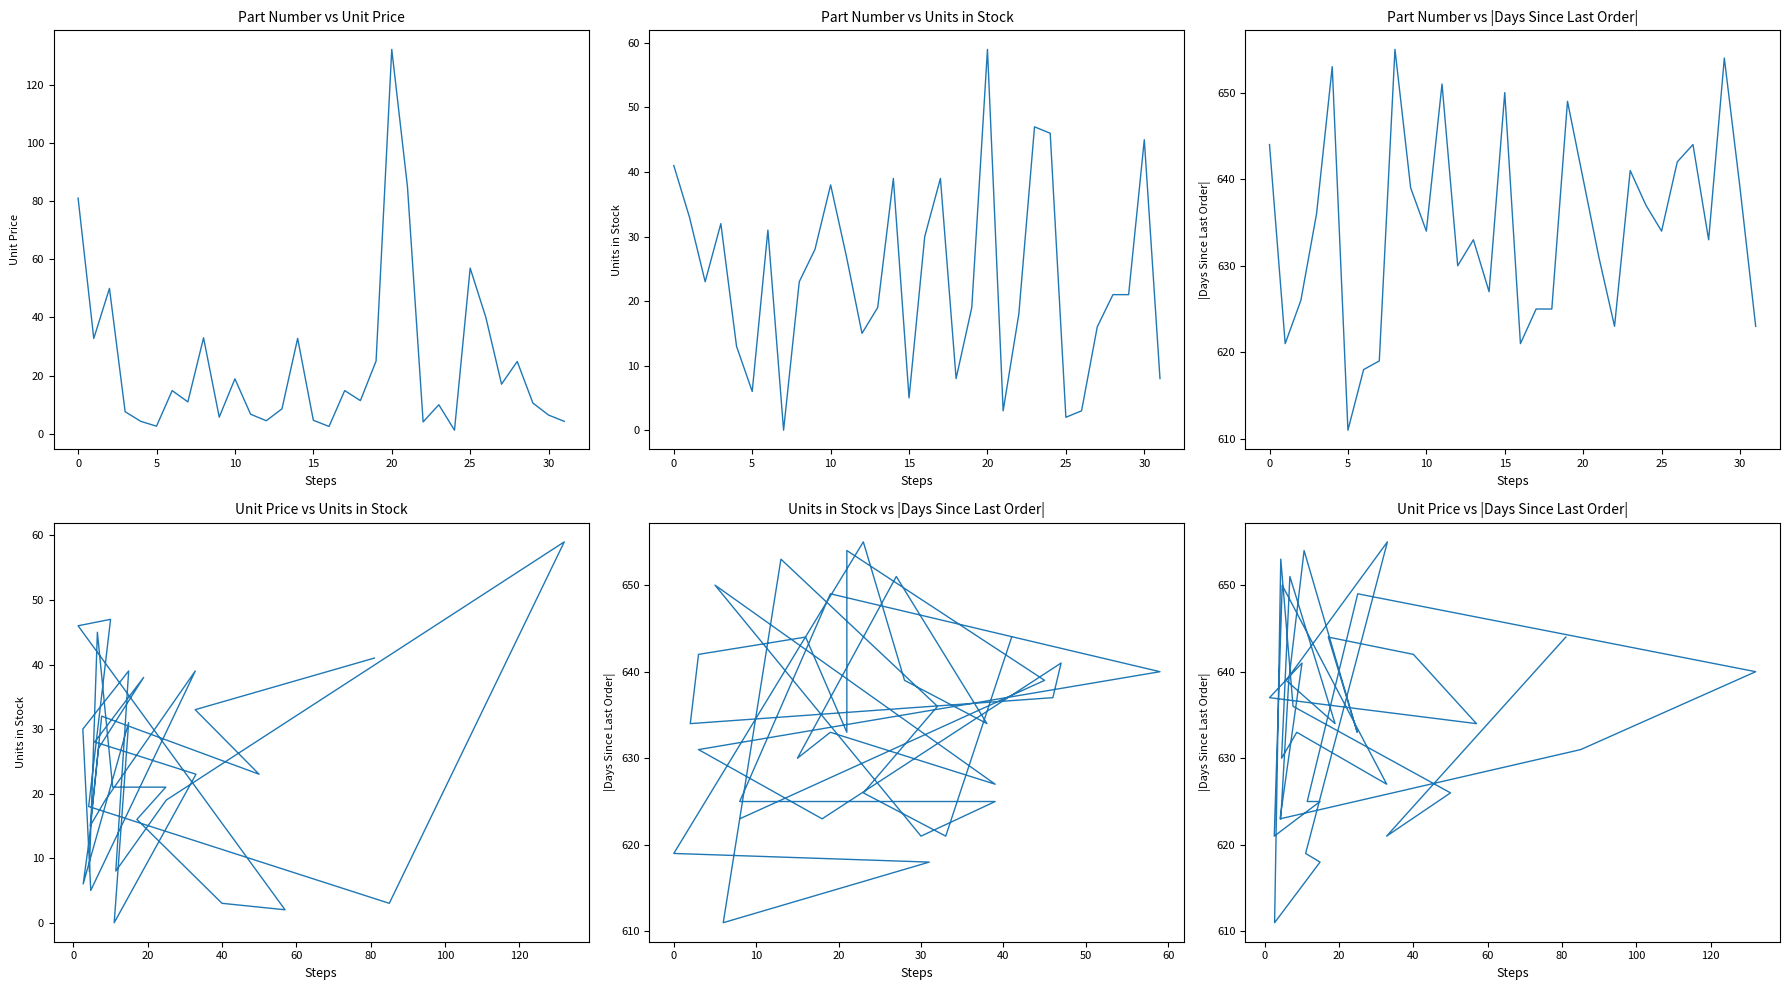

True or false: Units in Stock and |Days Since Last Order| cross at least once.

False